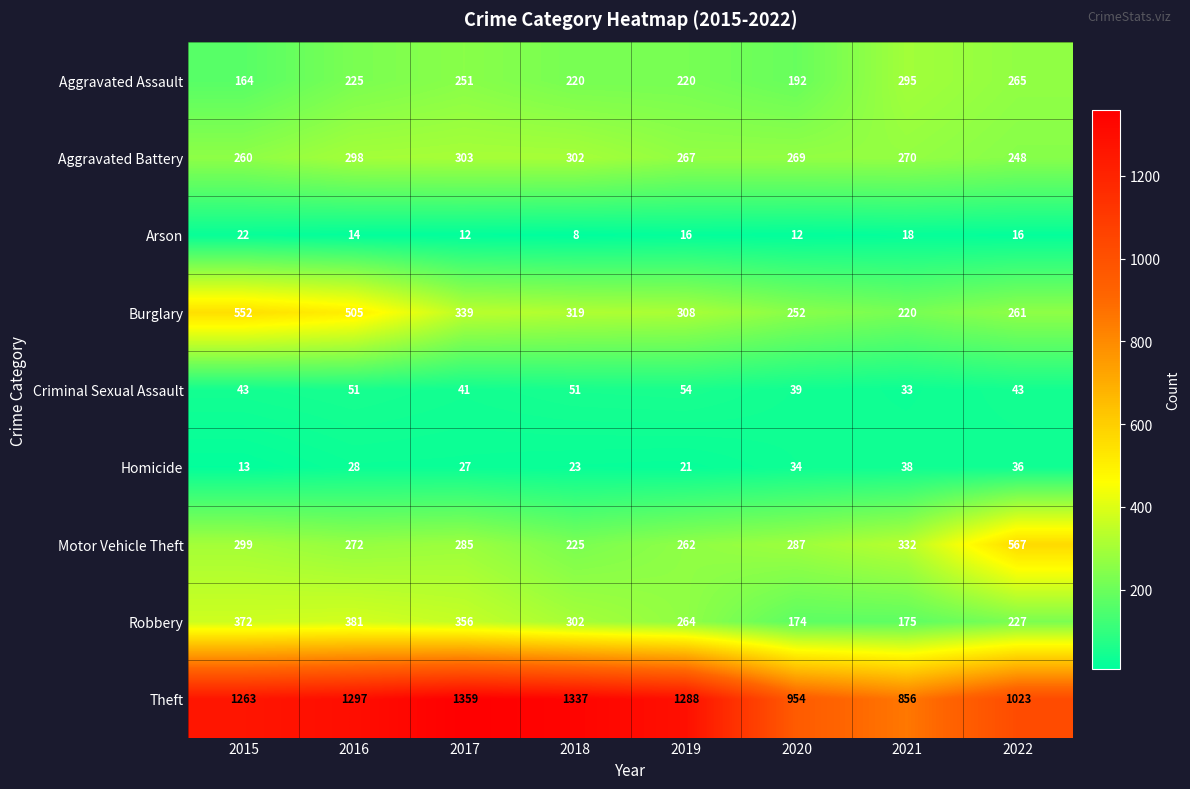

Rank the series by their maximum value, from highest to lowest.

Theft, Motor Vehicle Theft, Burglary, Robbery, Aggravated Battery, Aggravated Assault, Criminal Sexual Assault, Homicide, Arson